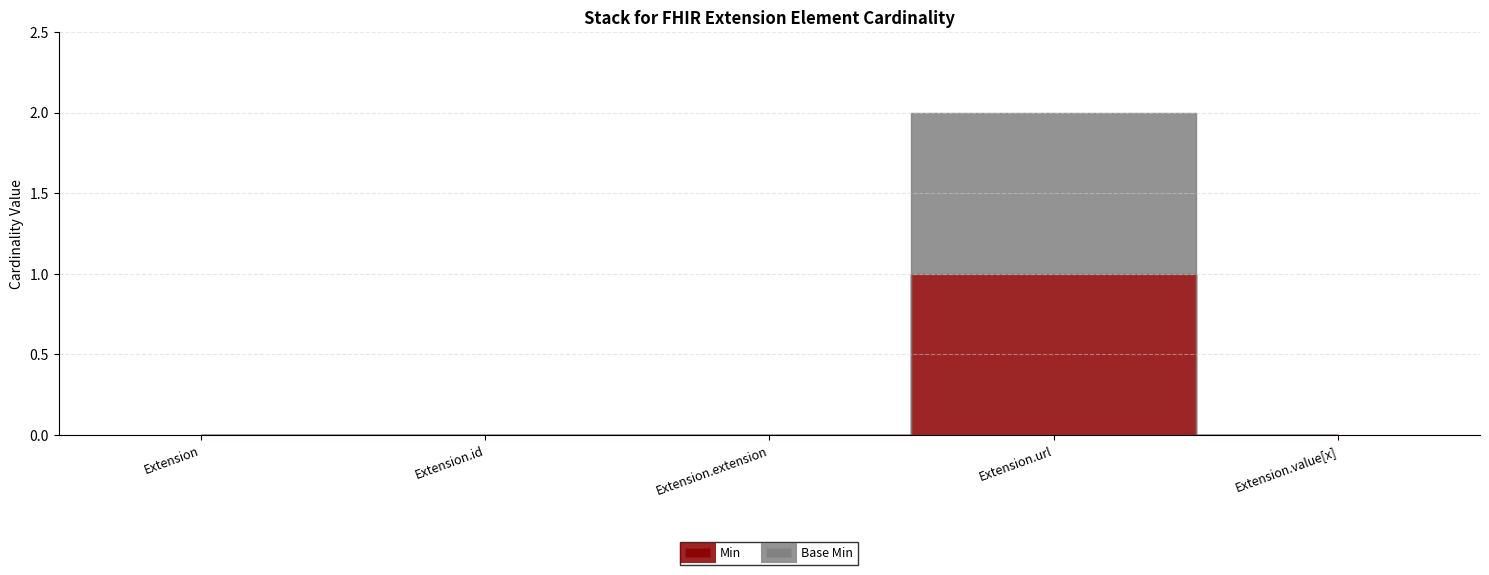

True or false: Base Min has a value of 1 at Extension.extension.

False